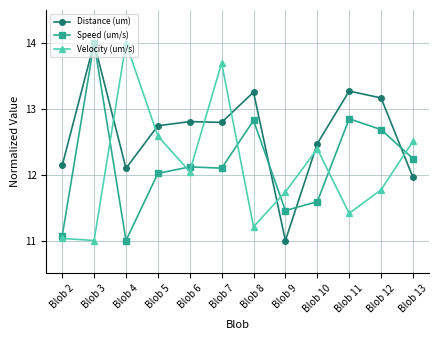

True or false: Distance (um) and Velocity (um/s) intersect in this chart.

True